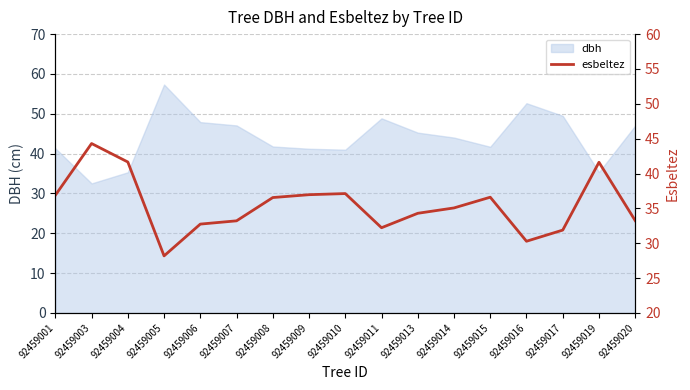

What is the sum of all values?

602.8